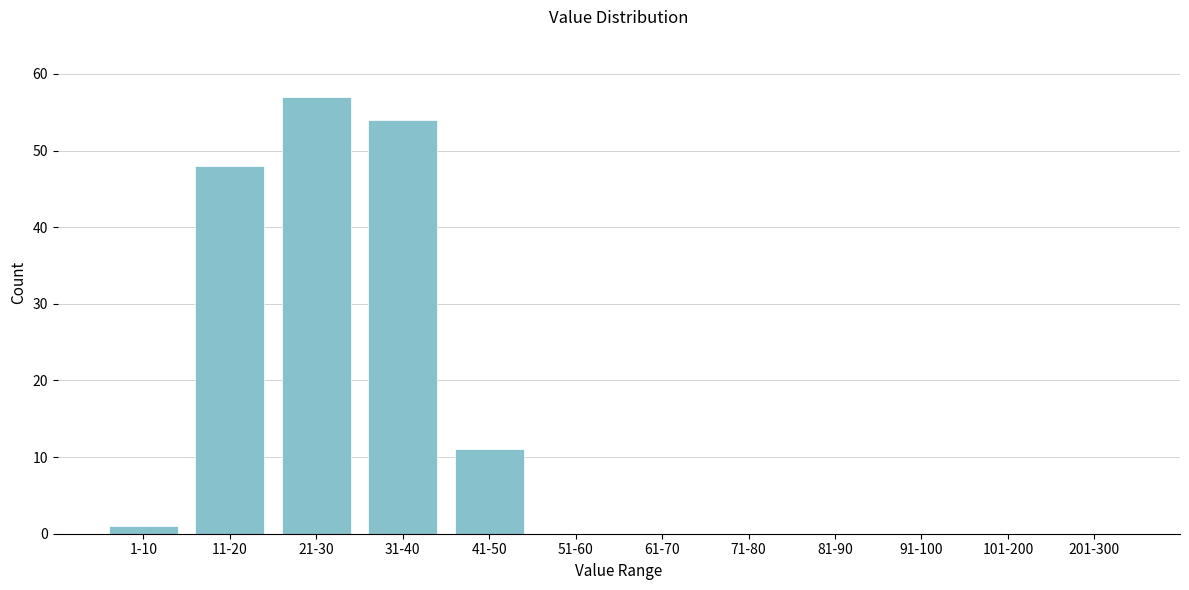

Reading right to left, list all the values displayed in this chart.

201-300=0	101-200=0	91-100=0	81-90=0	71-80=0	61-70=0	51-60=0	41-50=11	31-40=54	21-30=57	11-20=48	1-10=1